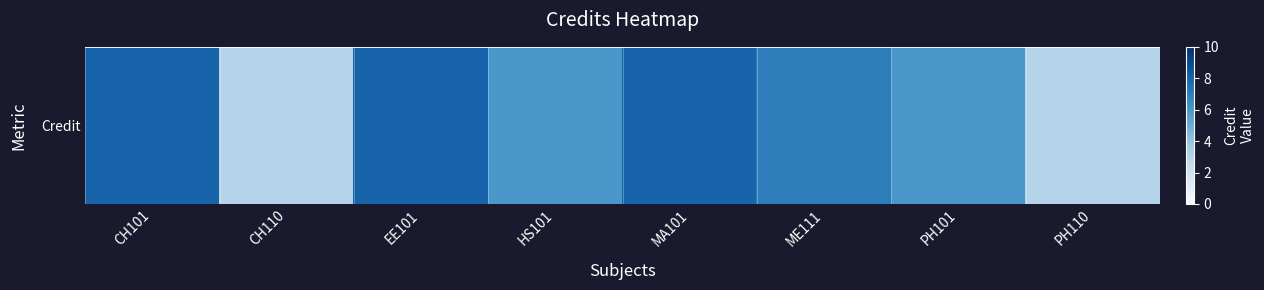

What is the ratio of the value at PH110 to the value at CH110?

1.0